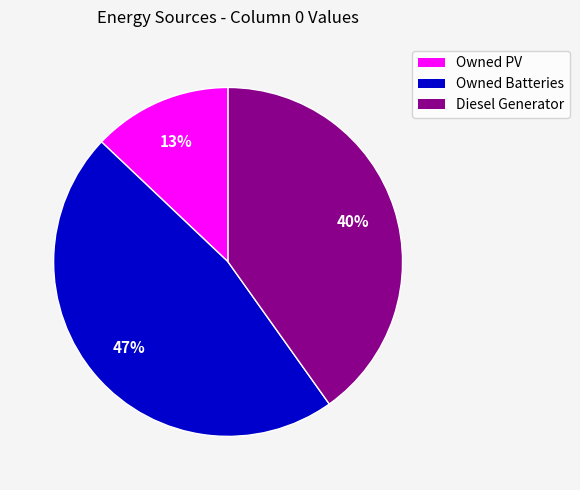

What percentage is the Owned Batteries slice, to the nearest percent?

47%